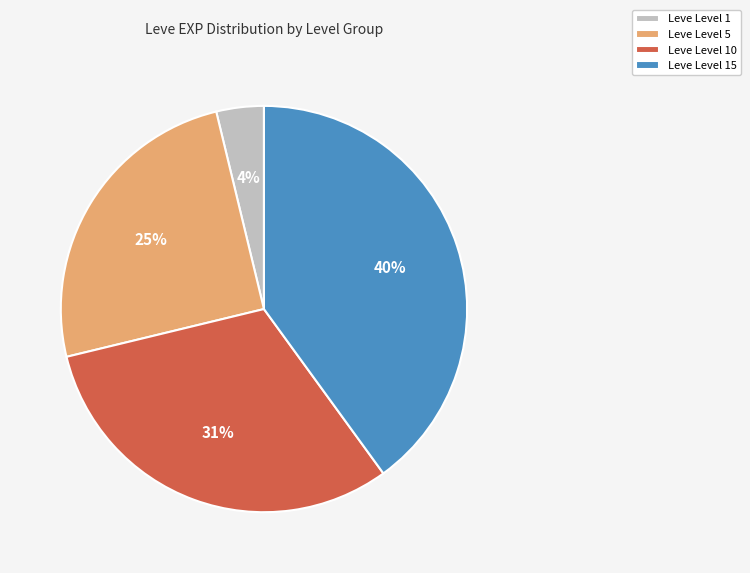

True or false: Leve Level 10 accounts for 31% of the total.

True